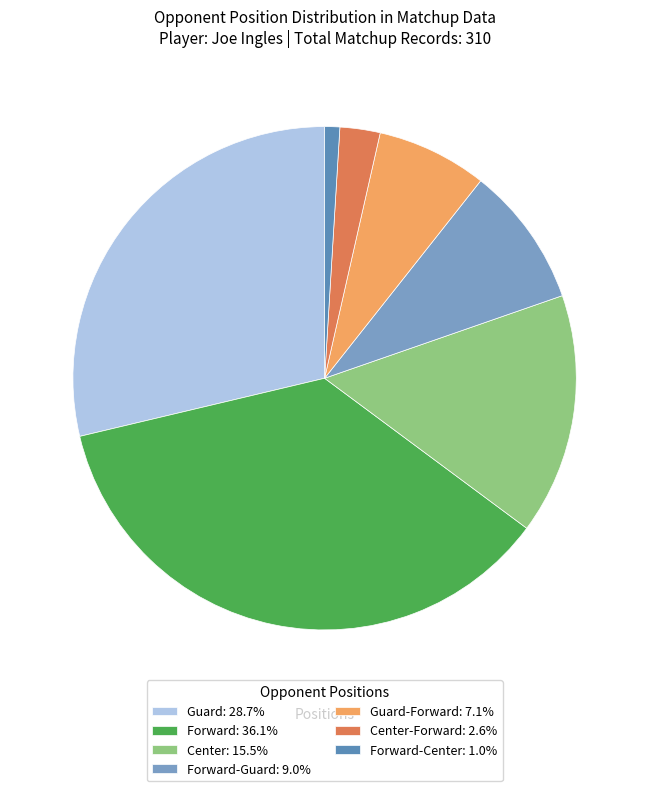

How many slices are in this pie chart?

7